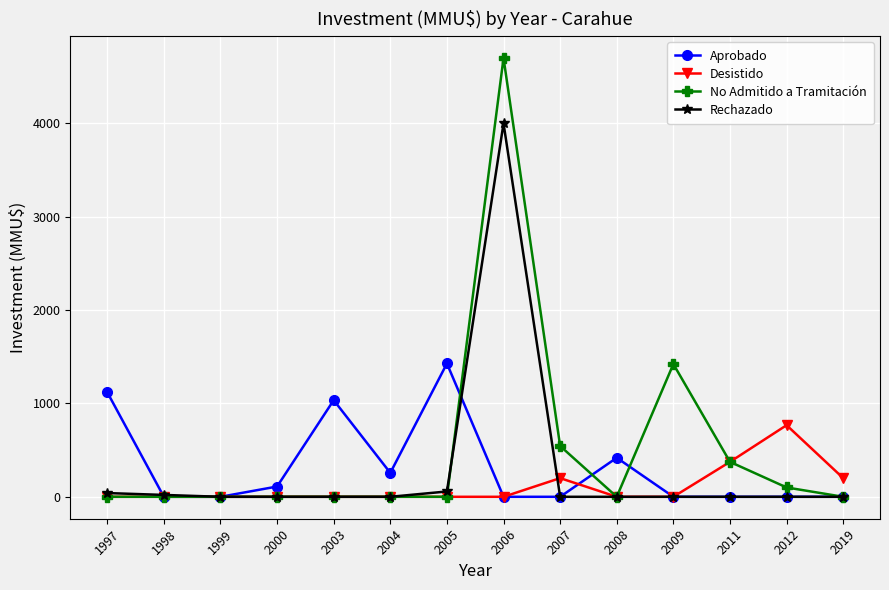

Which category has the highest value in the Aprobado series?

2005